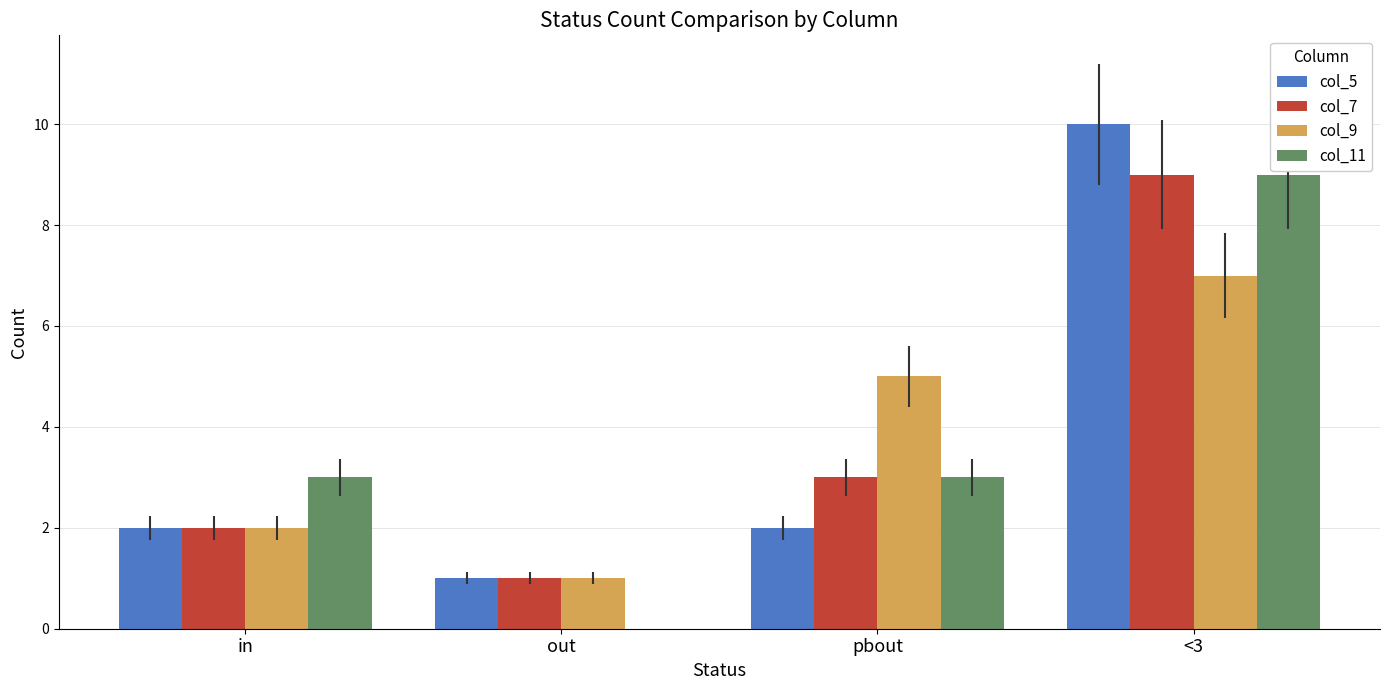

Reading left to right, list all the values displayed in this chart.

col_5: in=2	out=1	pbout=2	<3=10
col_7: in=2	out=1	pbout=3	<3=9
col_9: in=2	out=1	pbout=5	<3=7
col_11: in=3	out=0	pbout=3	<3=9